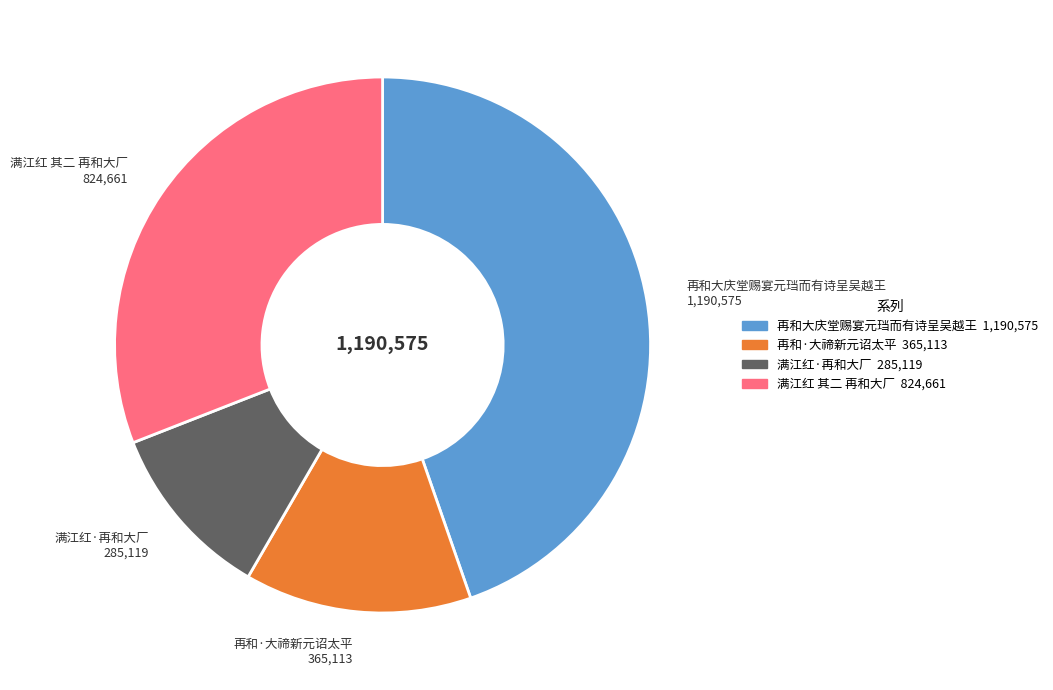

The 满江红 其二 再和大厂 slice represents 39% of the pie. True or false?

False